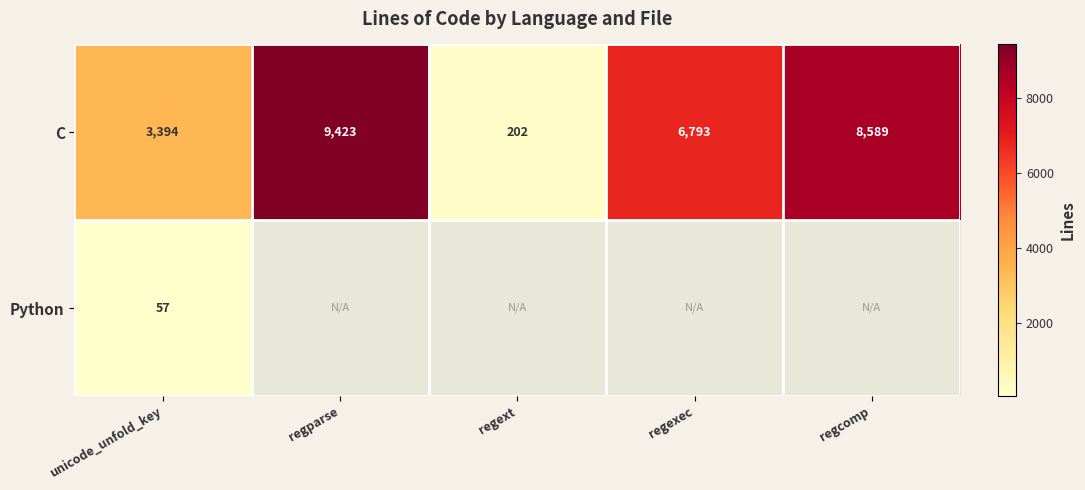

Is the value of Python at unicode_unfold_key greater than the value of C at unicode_unfold_key?

No